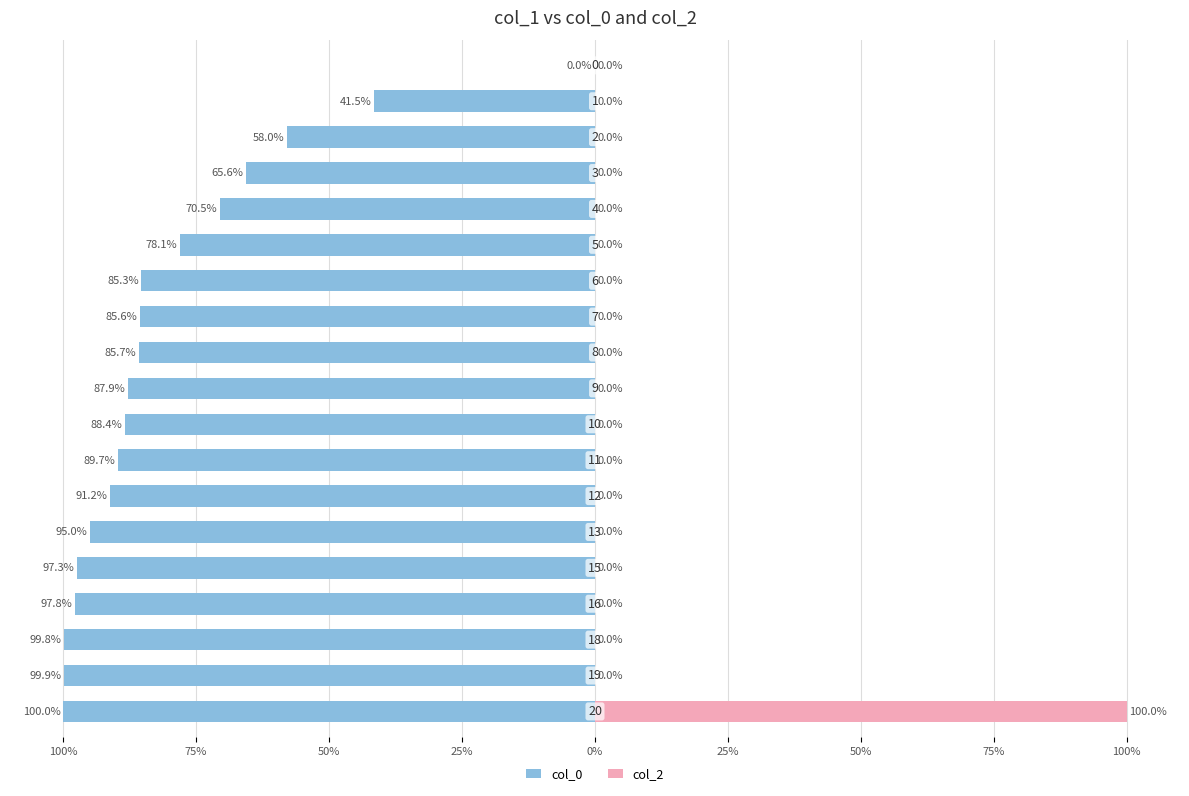

What is the smallest value displayed?

-100.0